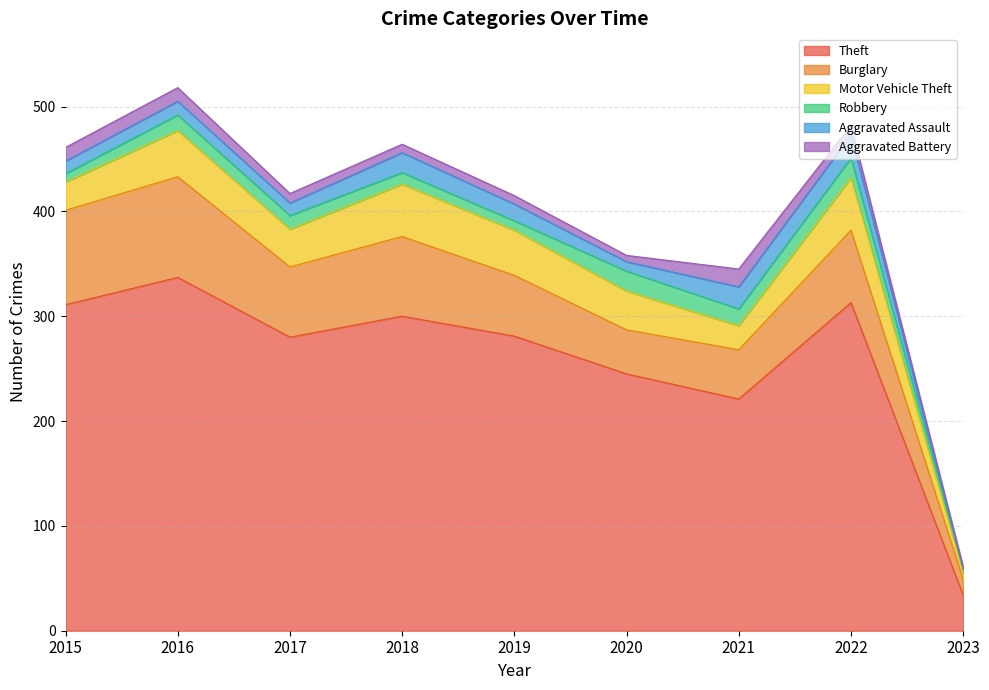

List the series in order of their peak value, highest first.

Theft, Burglary, Motor Vehicle Theft, Aggravated Assault, Robbery, Aggravated Battery